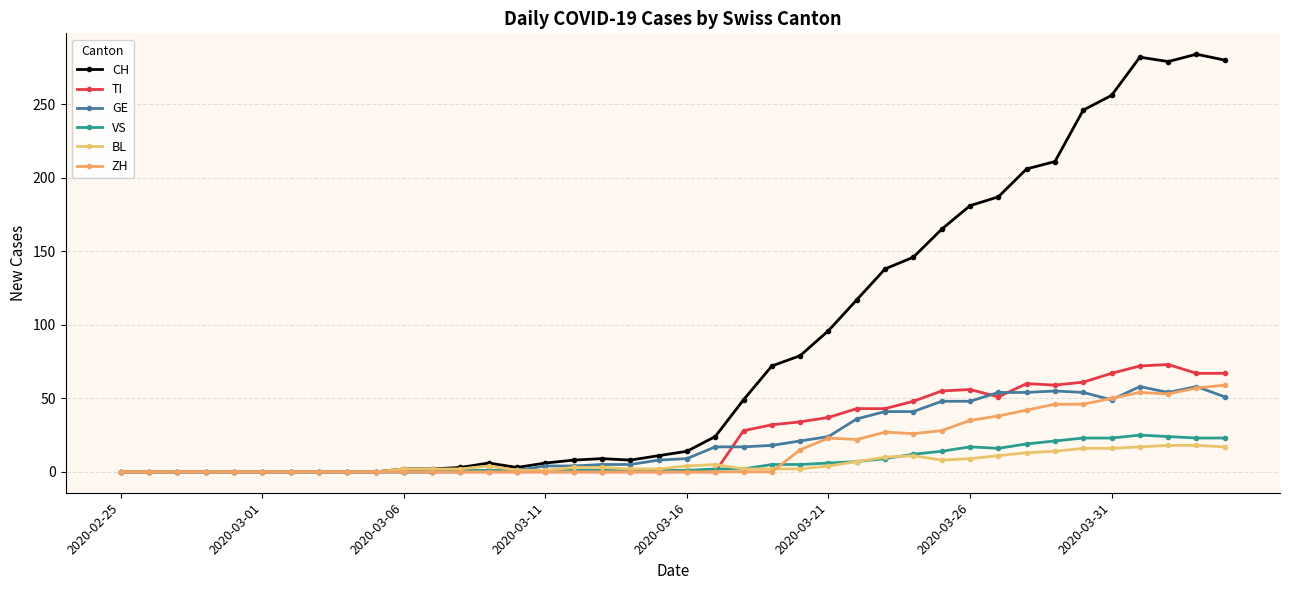

Which series has the widest spread of values?

CH